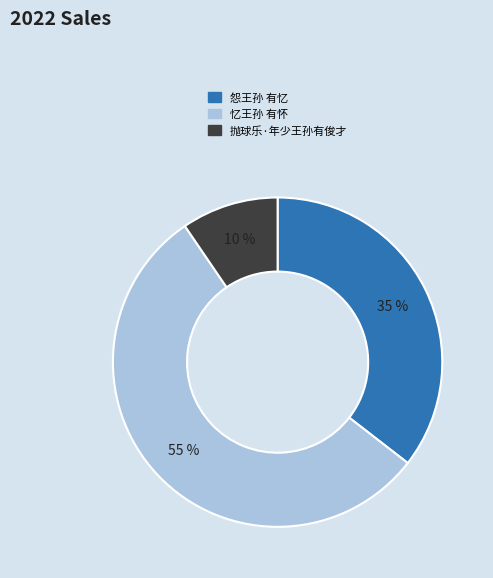

Combined, do 忆王孙 有怀 and 抛球乐·年少王孙有俊才 account for over 50%?

Yes